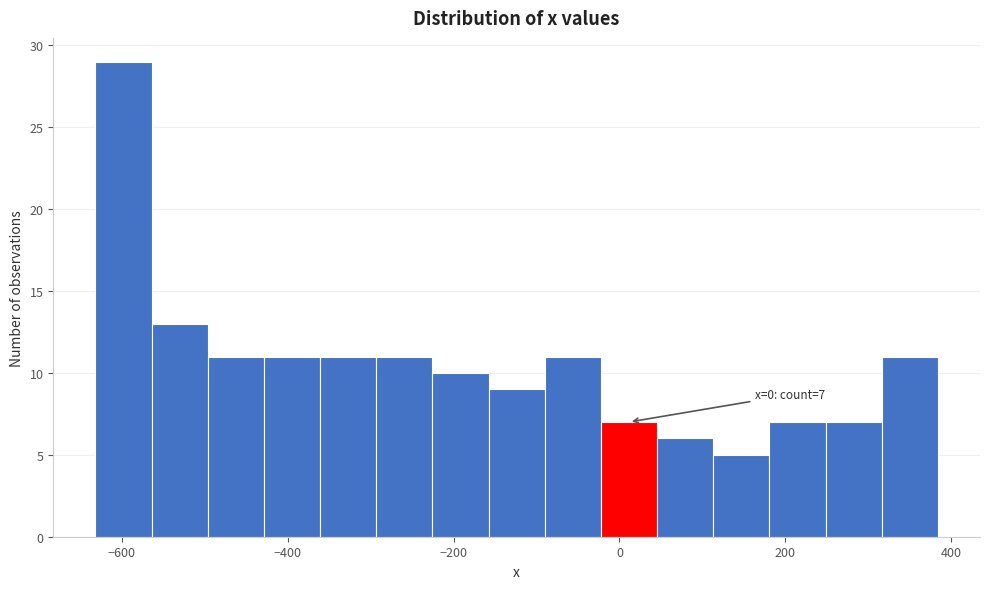

Around what value on the x-axis is the tallest bar? Give the approximate position of its centre, as read against the axis.

-600